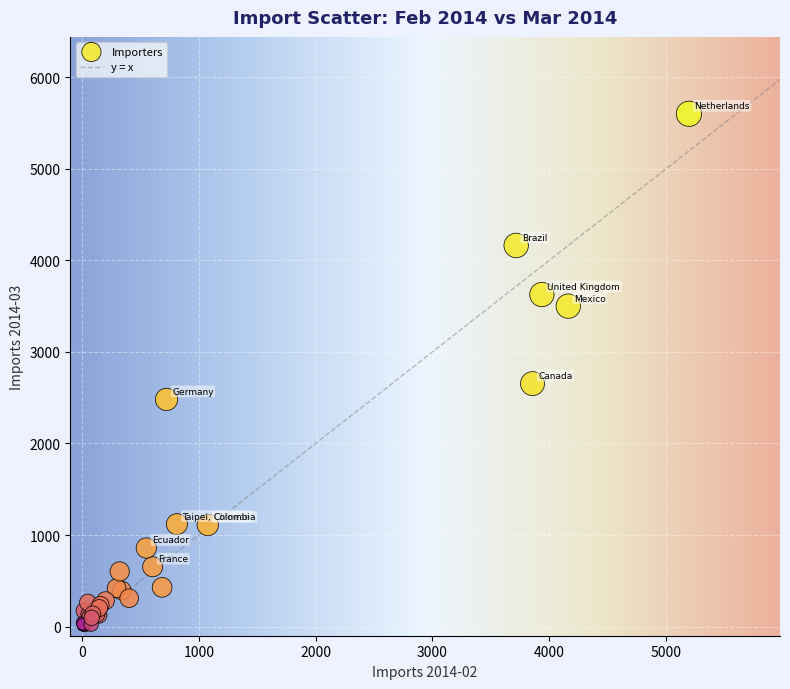

What Y value in the scatter plot is closest to 2805?

2654